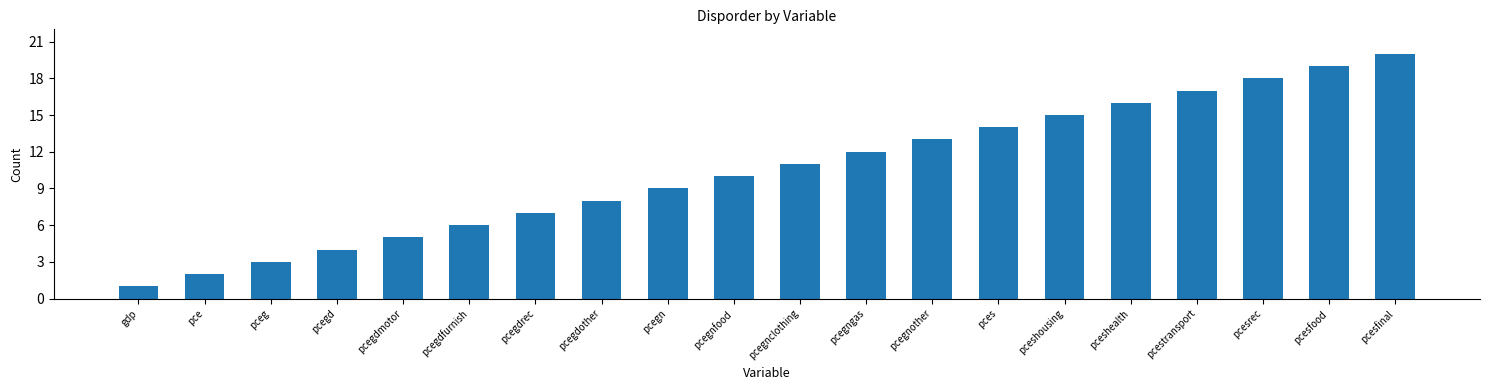

What position from the right is pcesfood?

2